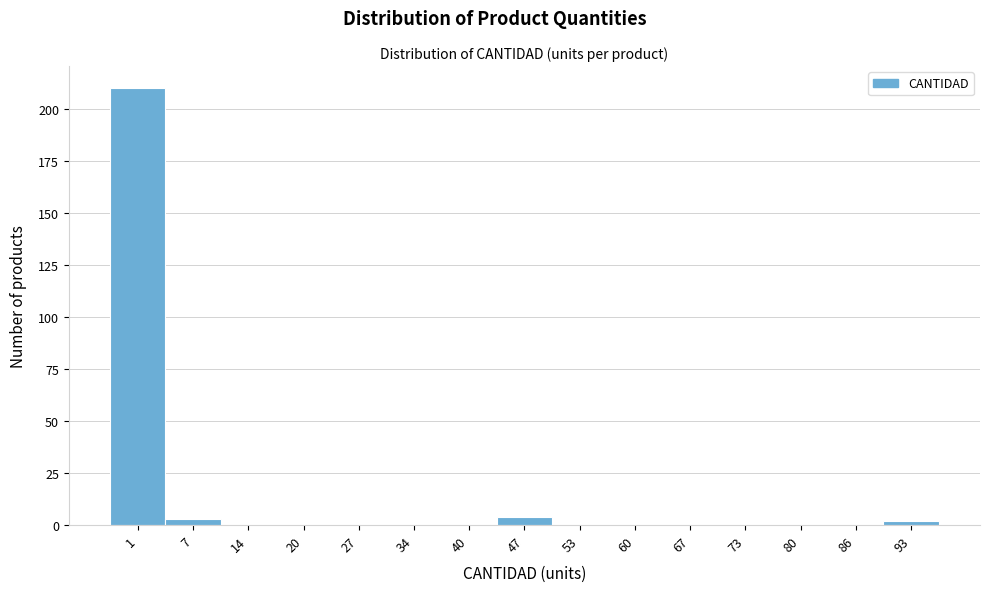

Reading left to right, list all the values displayed in this chart.

1=210	7=3	14=0	20=0	27=0	34=0	40=0	47=4	53=0	60=0	67=0	73=0	80=0	86=0	93=2